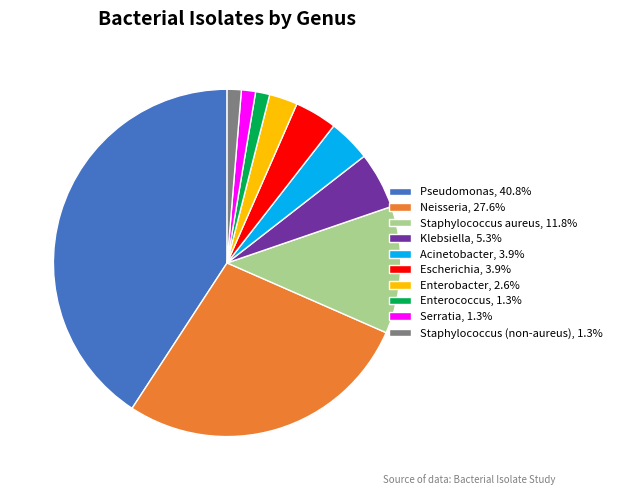

Do Klebsiella, 5.3% and Acinetobacter, 3.9% together represent more than half of the pie?

No